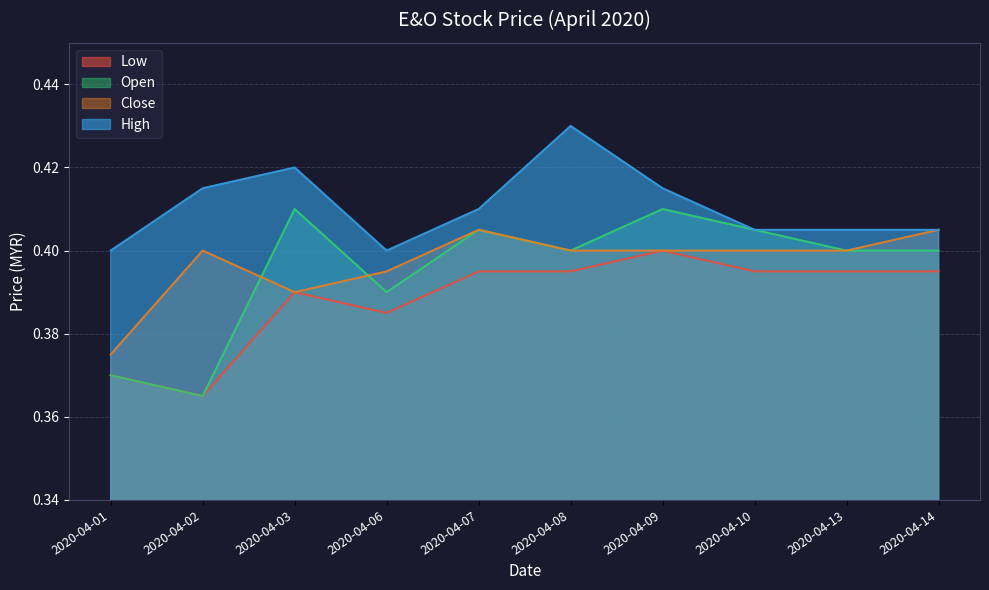

How many lines are shown in the chart?

4